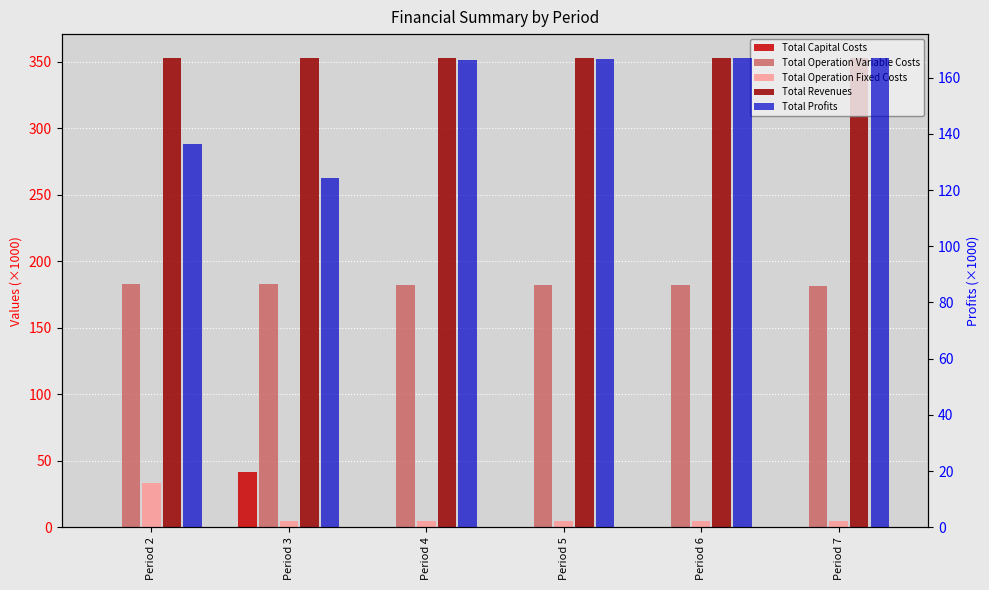

How many groups of bars are there?

6